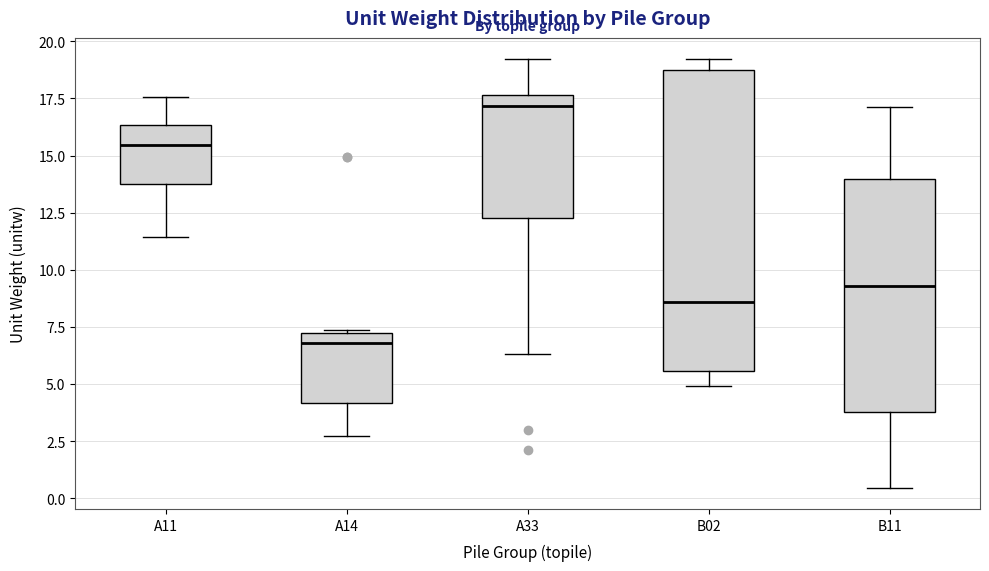

Which box has the lowest median line?

A14